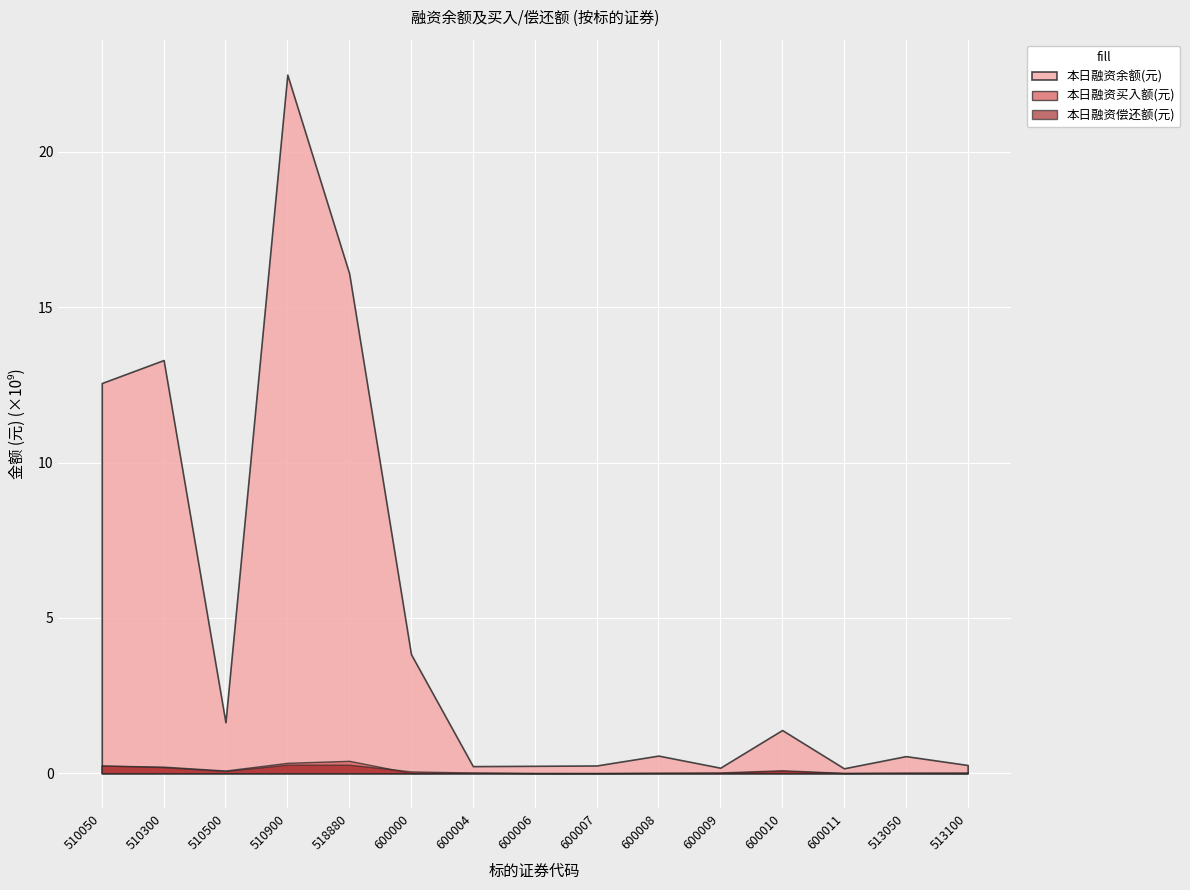

Is it true that 本日融资买入额(元) equals 3429074 at 600004?

False